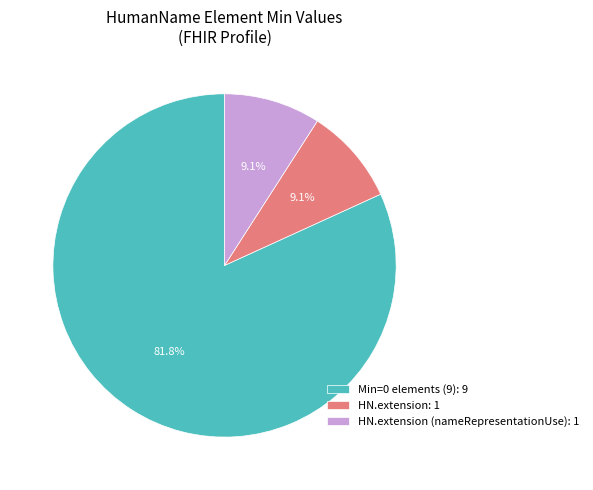

What is the total percentage of Min=0 elements (9): 9 and HN.extension: 1?

90.9%